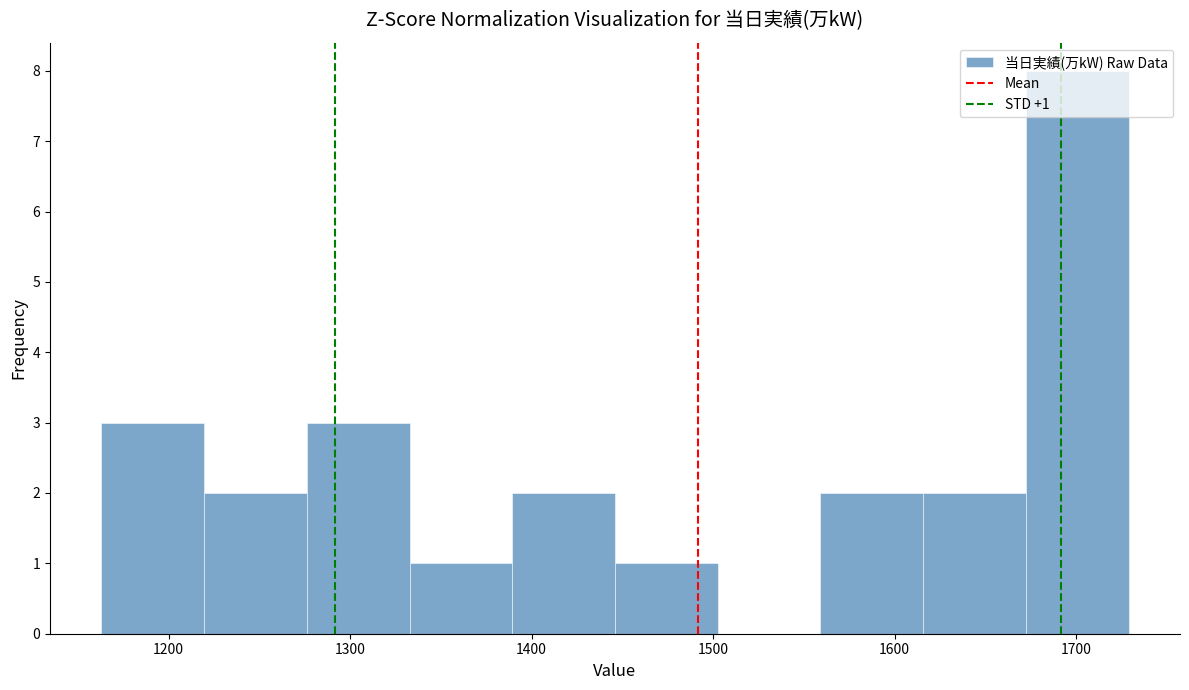

Over which range of the x-axis is the bar tallest?

1670 to 1730